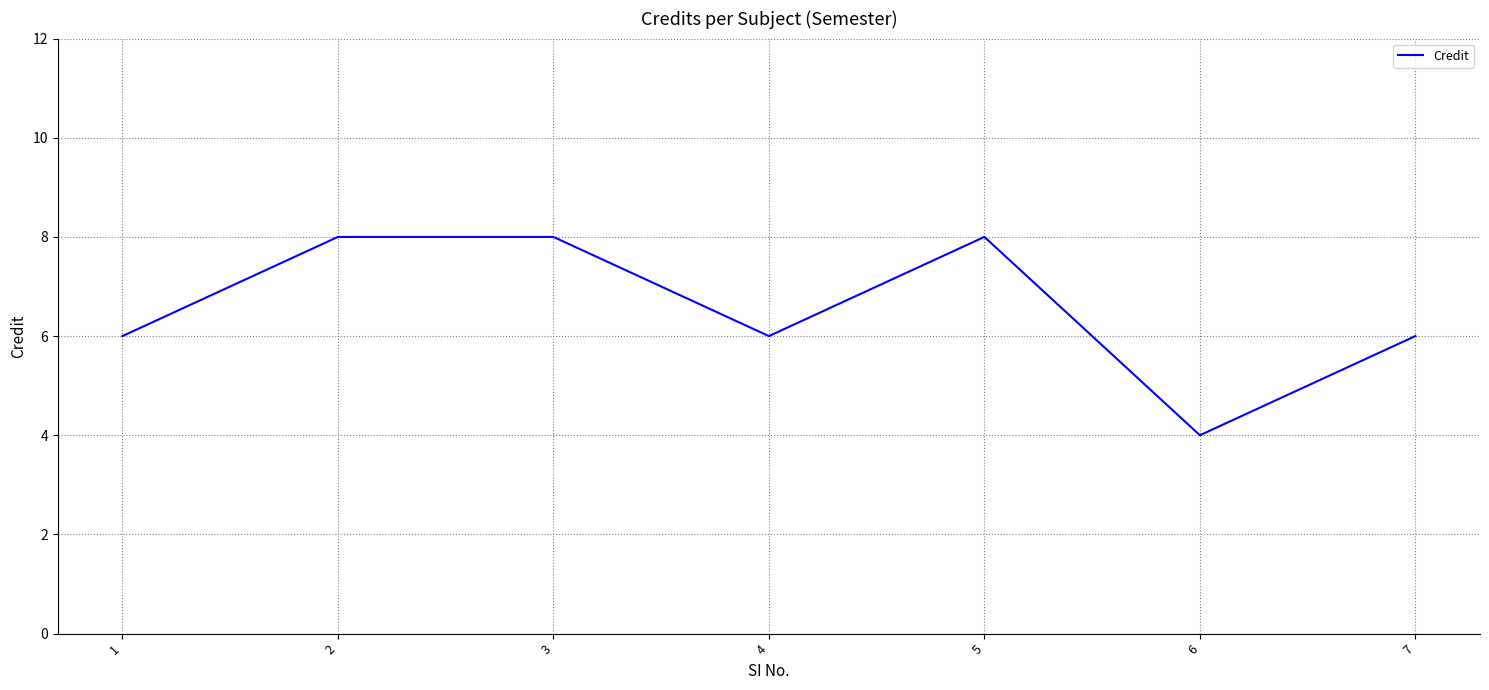

Is it true that the value at 3 is 8?

True